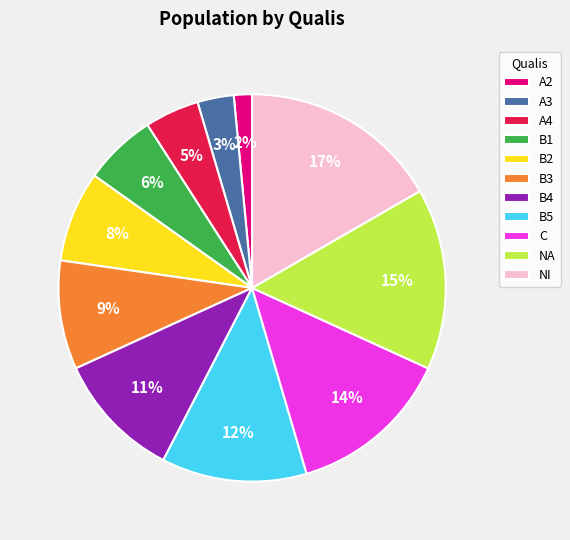

Is it true that NA is 29% of the pie?

False